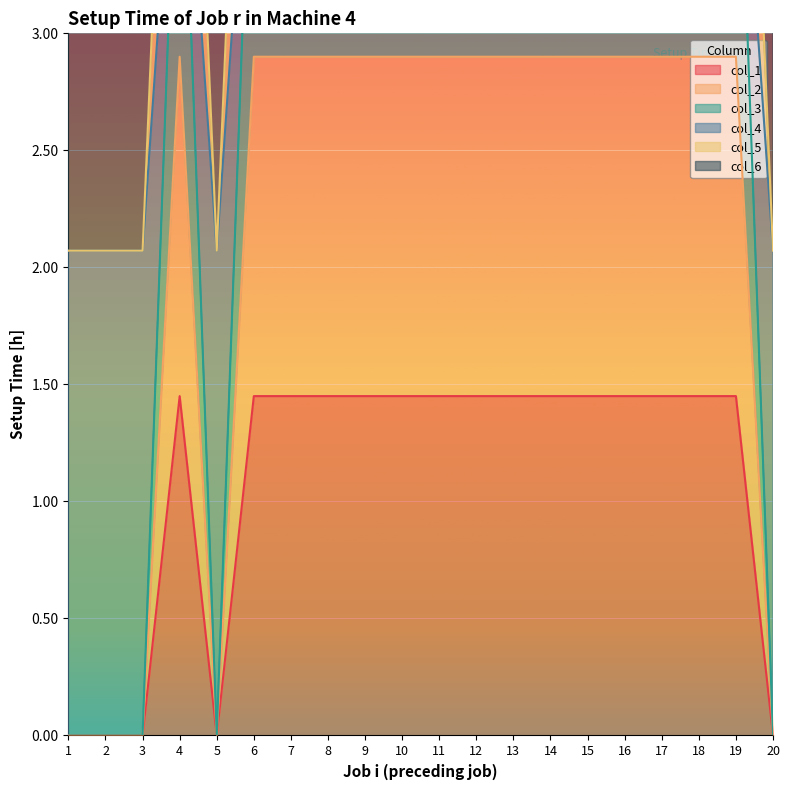

Rank the series by their maximum value, from highest to lowest.

col_5, col_6, col_3, col_4, col_2, col_1